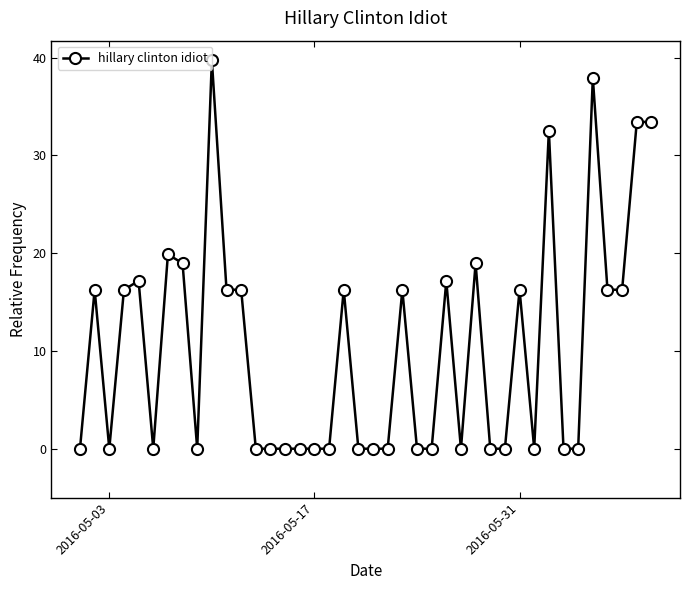

How many data points does each series have?

40